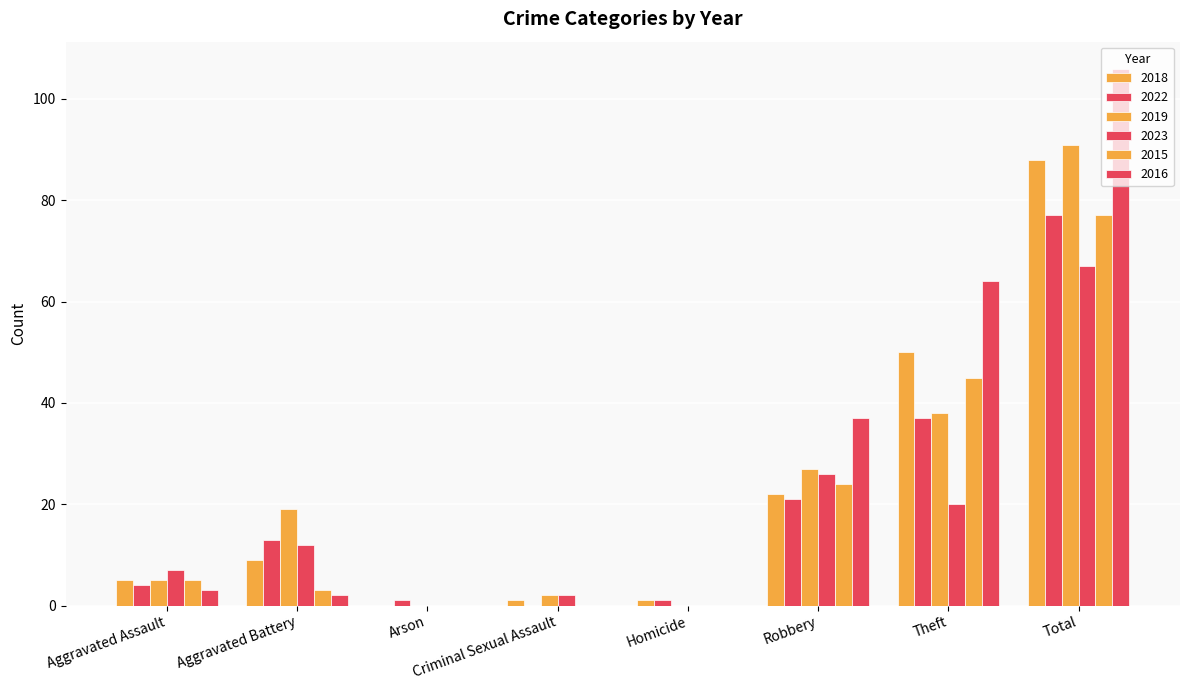

Which series changed the most between Aggravated Assault and Robbery?

2016